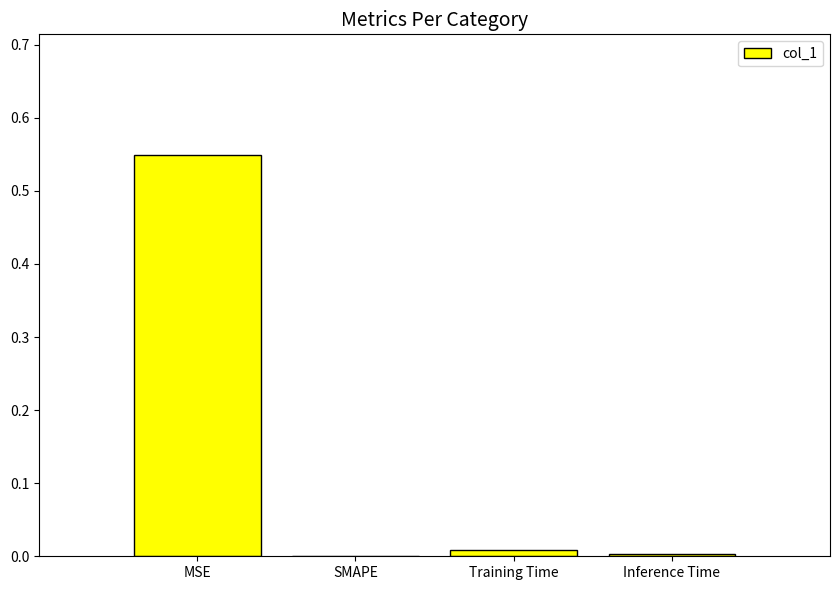

At which category does the chart reach its peak across all series?

MSE